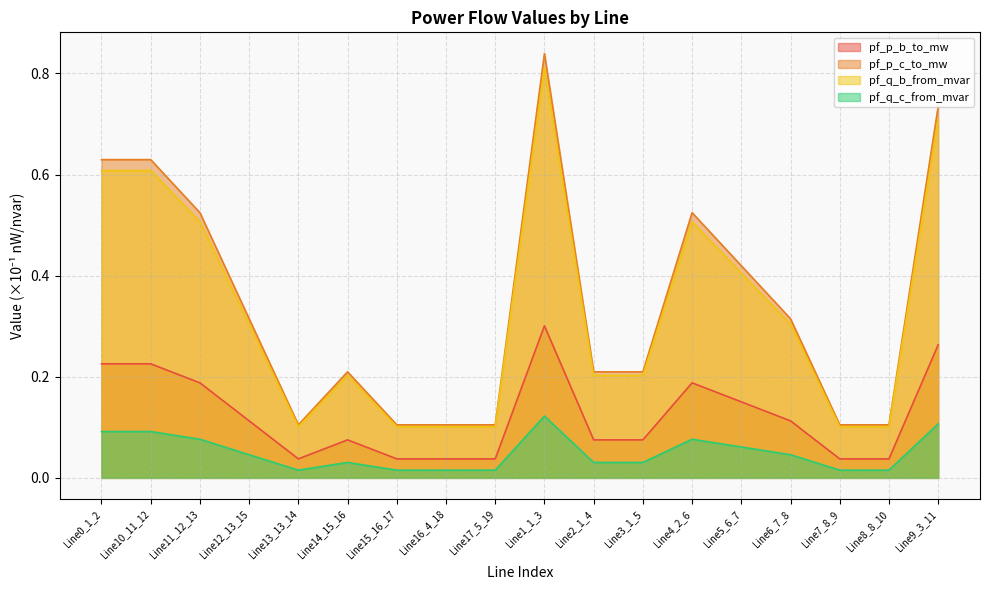

What is the label of the 12th point from the left?

Line3_1_5